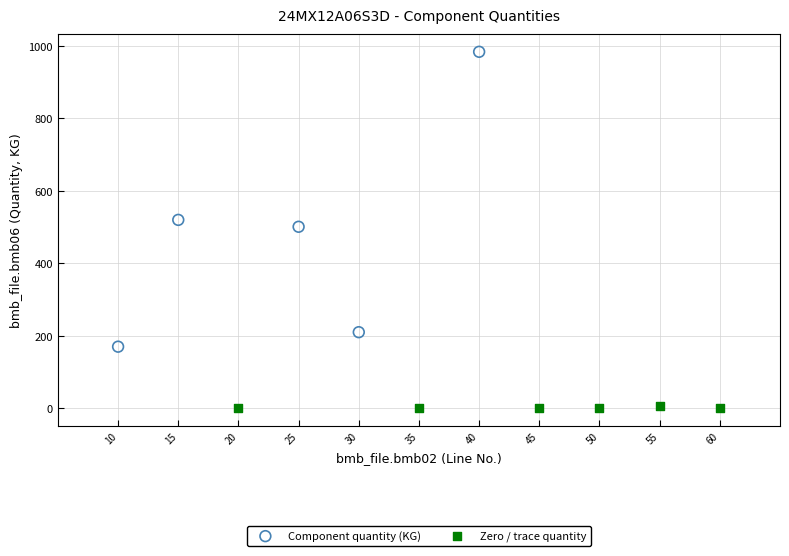

Which series reaches the maximum Y coordinate?

Component quantity (KG)